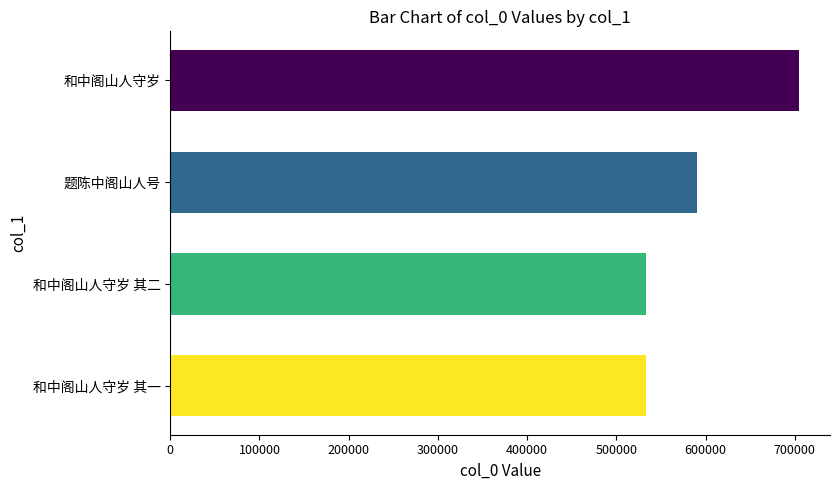

True or false: the data shows 935585 at 和中阁山人守岁 其二.

False